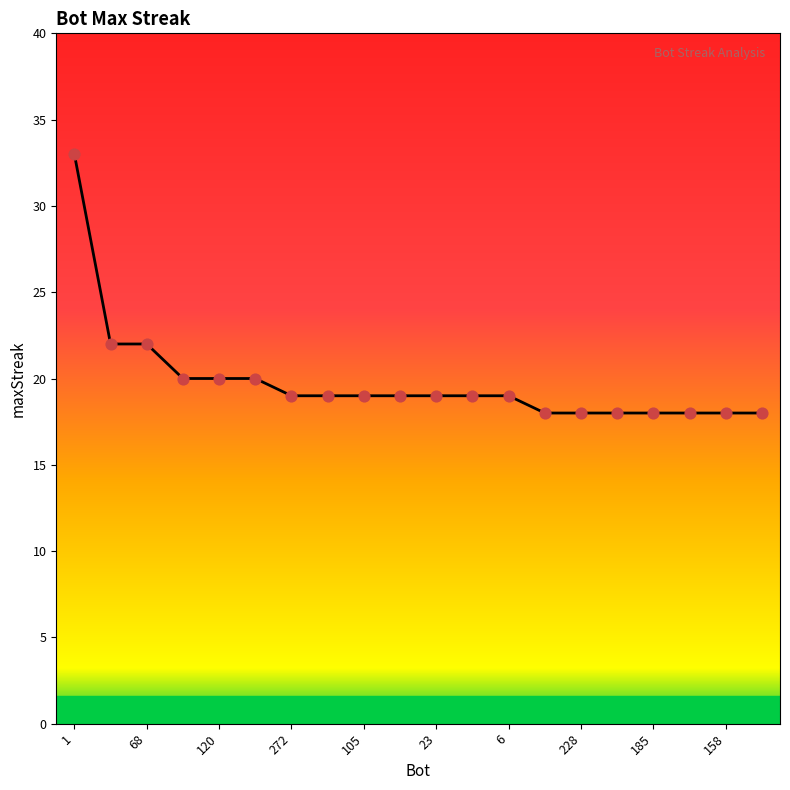

What is the smallest value displayed?

18